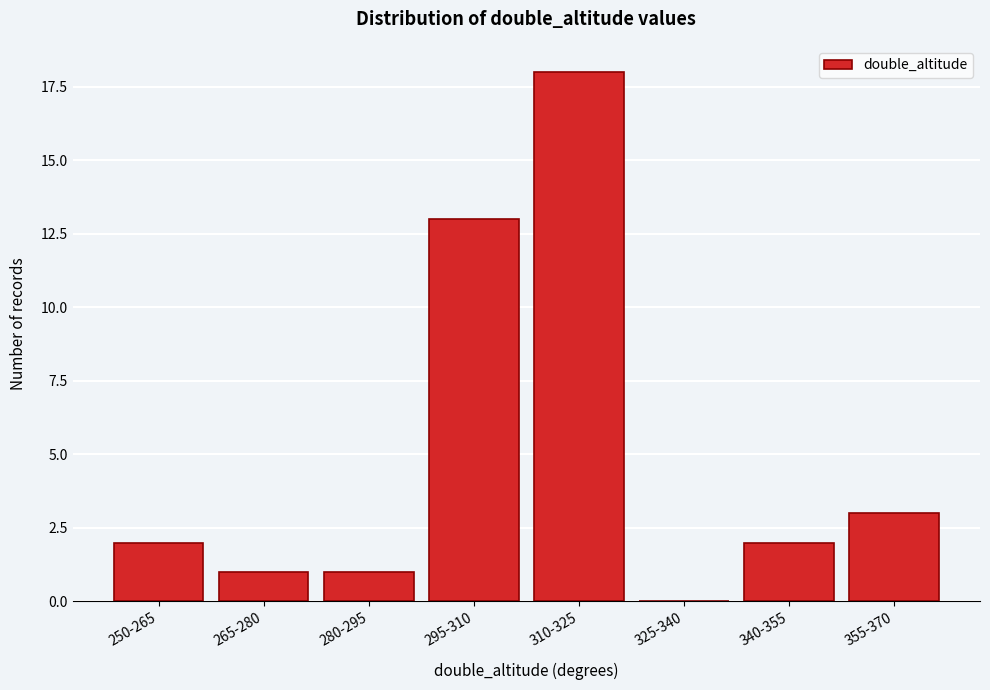

Reading right to left, extract all data points from this chart.

355-370=3	340-355=2	325-340=0	310-325=18	295-310=13	280-295=1	265-280=1	250-265=2